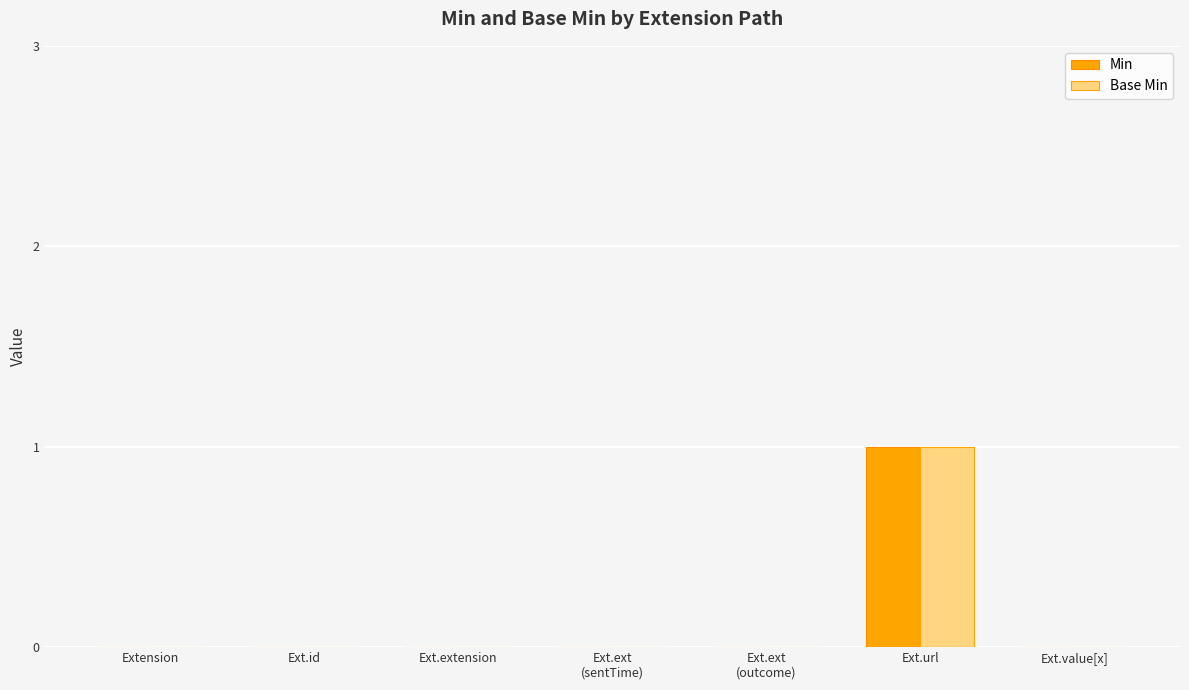

Which label corresponds to the largest value in the chart?

Ext.url